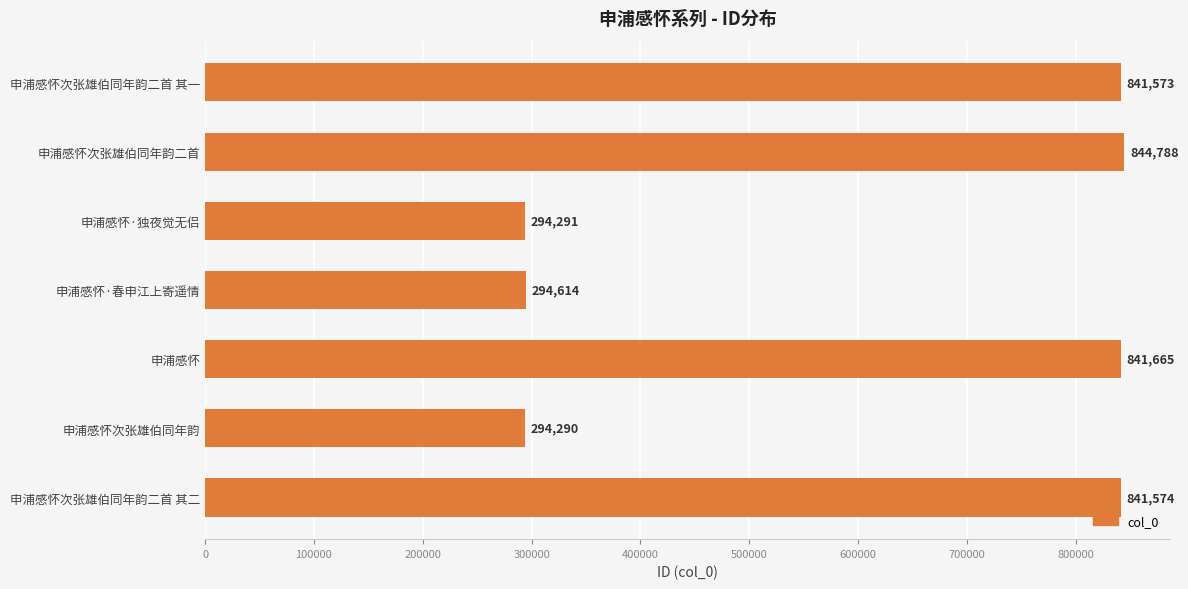

Does the chart contain any negative values?

No